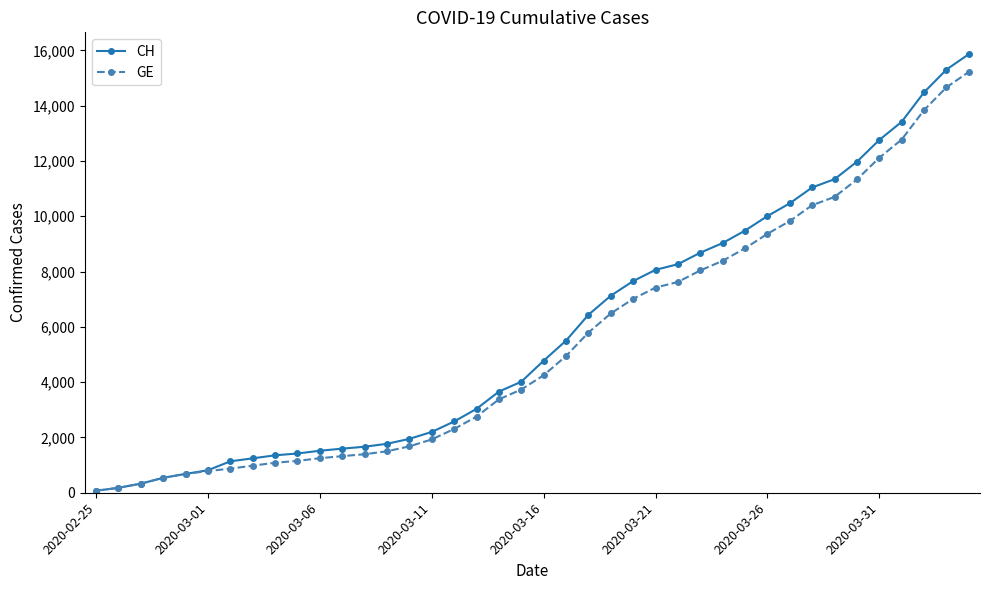

Reading right to left, transcribe all the data shown in this chart.

CH: 15861	15303	14480	13415	12758	11971	11340	11041	10467	10005	9481	9030	8681	8265	8061	7654	7125	6434	5501	4775	4014	3658	3033	2577	2199	1949	1770	1664	1595	1519	1420	1353	1245	1137	814	682	540	329	178	73
GE: 15219	14661	13838	12773	12116	11329	10698	10399	9825	9363	8839	8388	8039	7623	7419	7012	6483	5792	4944	4248	3733	3377	2752	2306	1928	1678	1499	1393	1324	1248	1152	1085	979	872	784	682	540	329	178	73